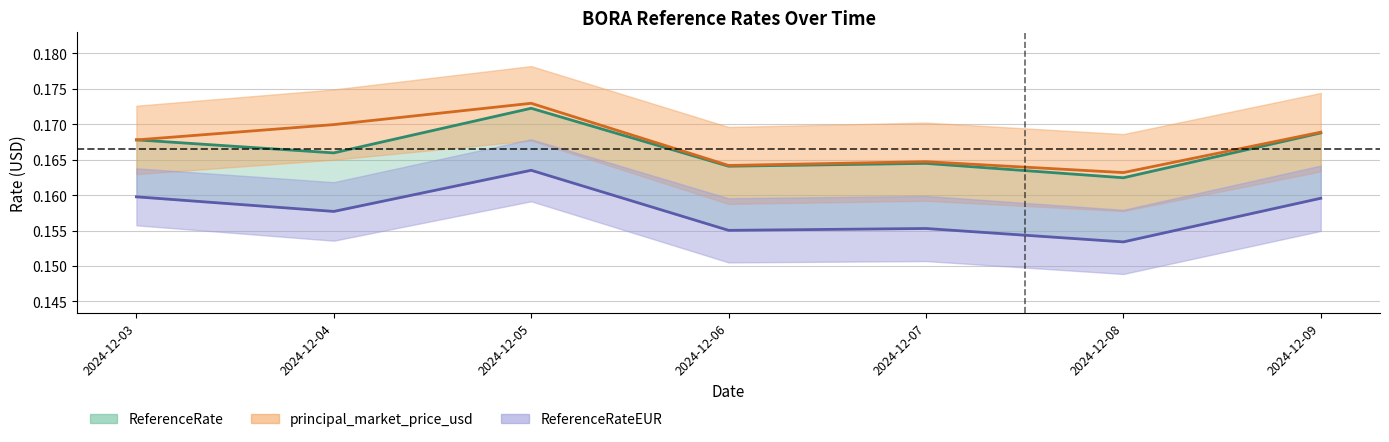

What is the lowest value of the principal_market_price_usd series?

0.2